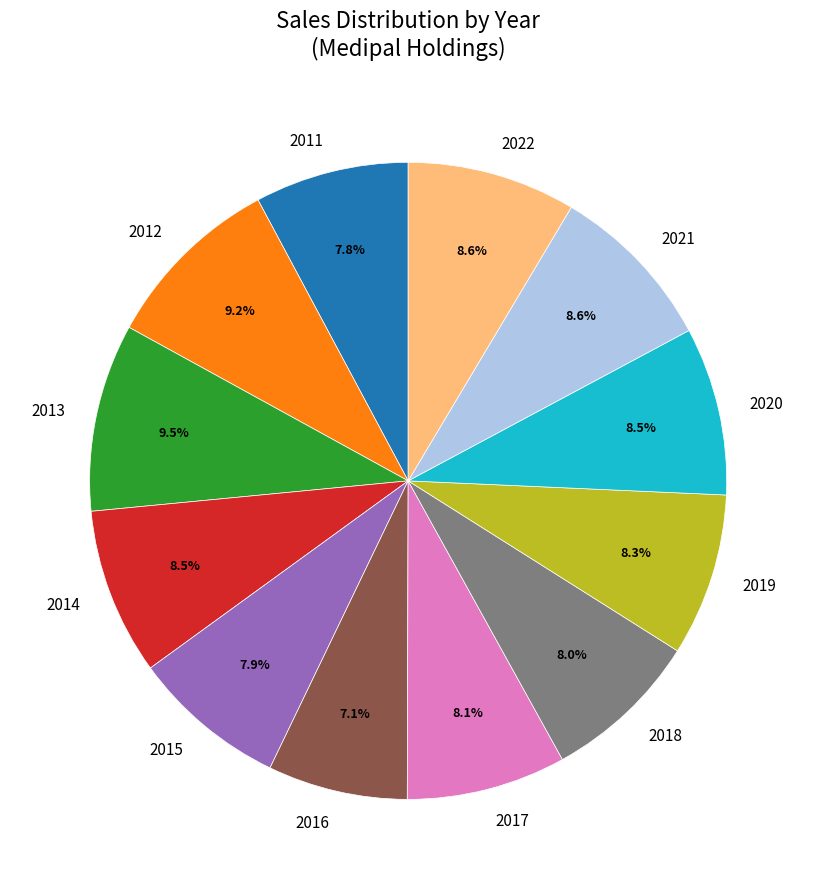

To the nearest percent, what is the average slice percentage?

8%